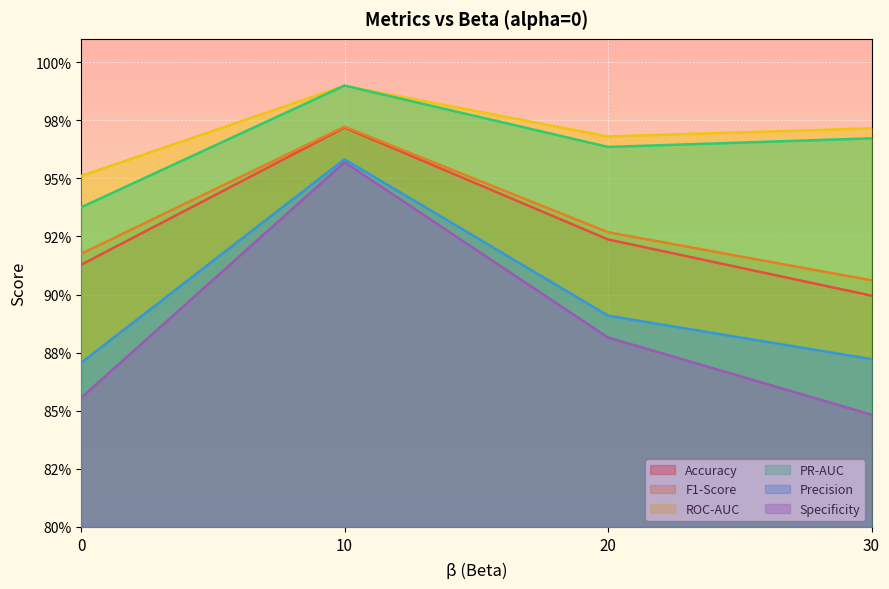

What is the spread (max minus min) of values at 30?

0.1